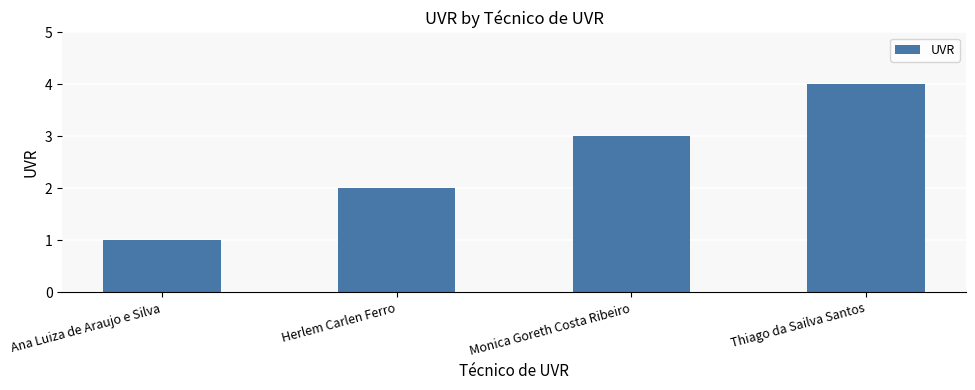

What is the change in value from Monica Goreth Costa Ribeiro to Thiago da Sailva Santos?

+1